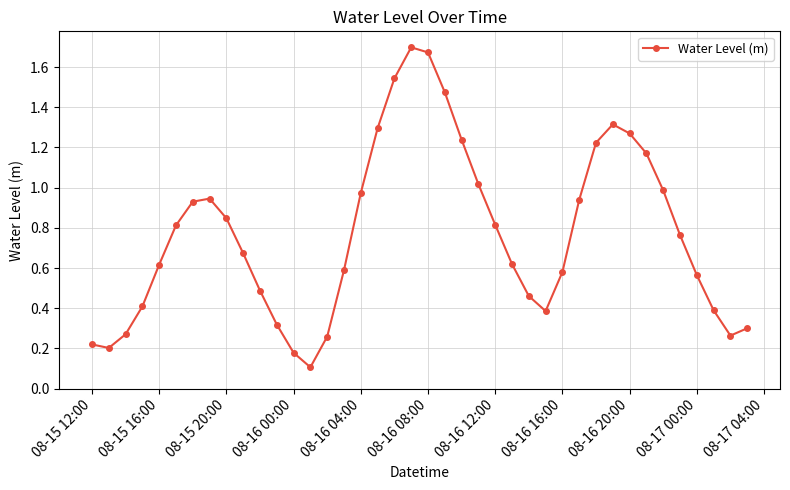

How many interior local peaks (higher than both neighbors) does the data have?

3